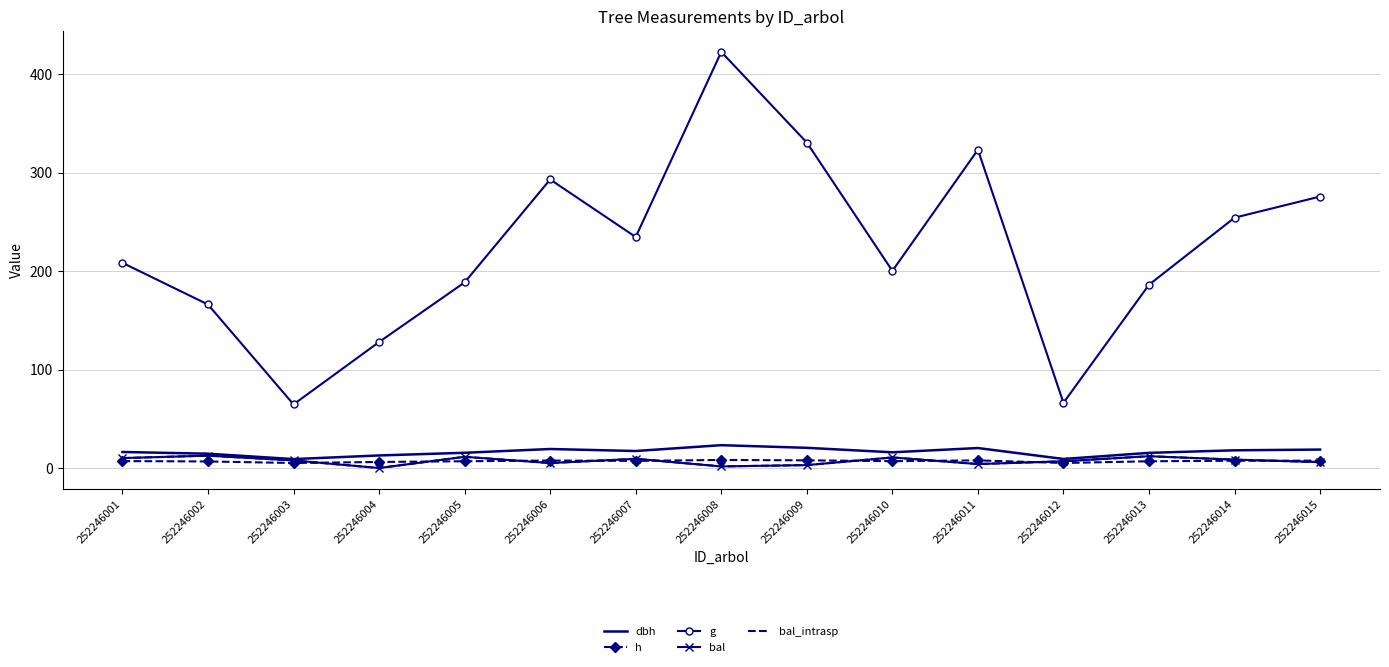

At which category does bal reach its first local valley?

252246004